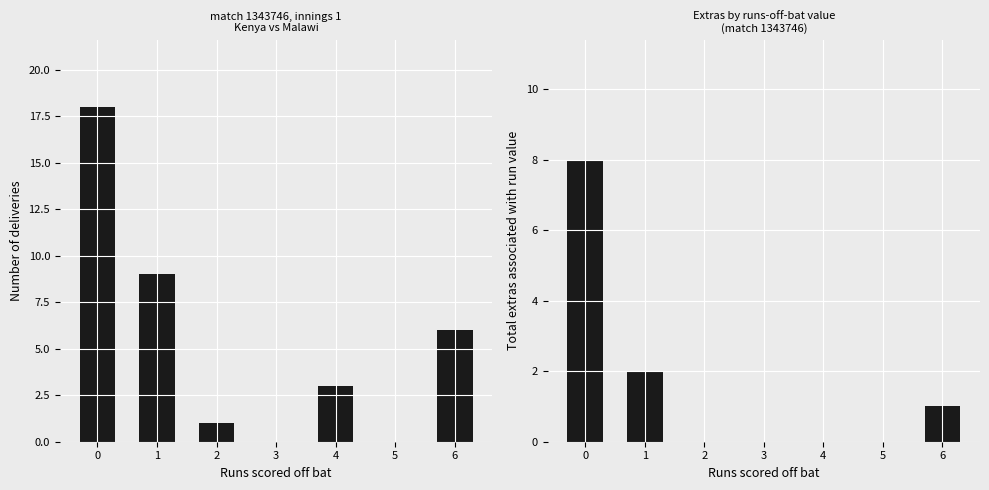

At how many categories does at least one series exceed 5?

3